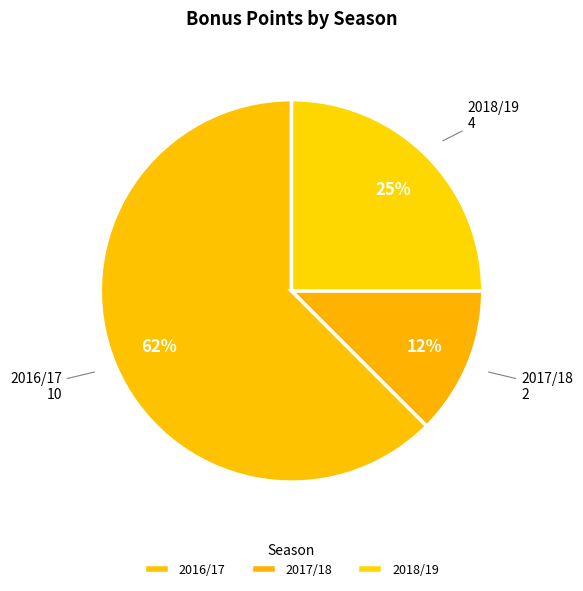

Do 2016/17 and 2017/18 together represent more than half of the pie?

Yes